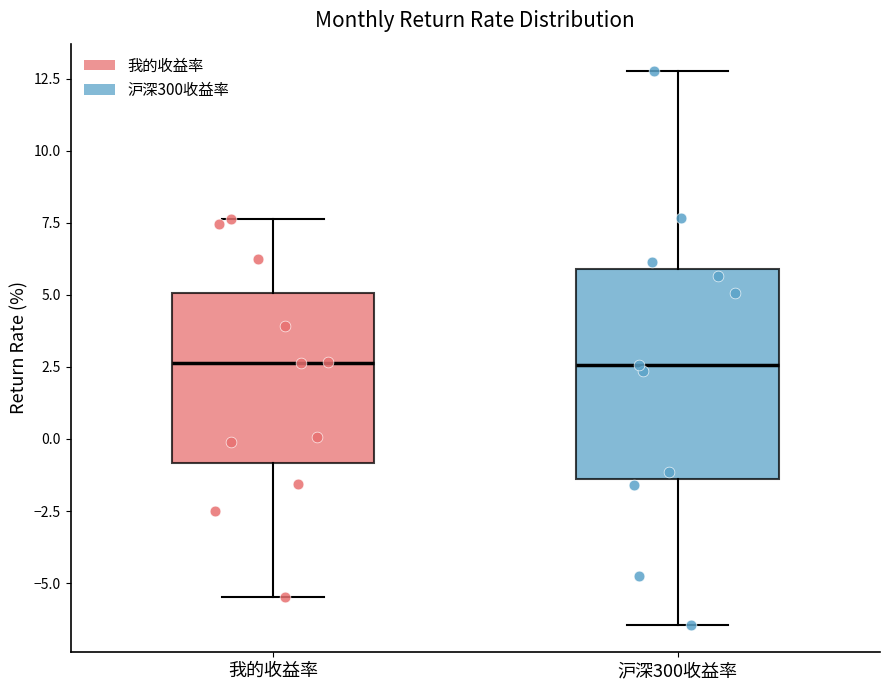

Reading left to right, transcribe this box plot: for each box, give where its median line is, the range the box spans, and where its two whiskers end, as read against the y-axis. The values are not printed on the chart, so give them approximately, as read against the axis.

我的收益率: median 2.5, box -1.0 to 5.0, whiskers -5.5 to 7.5
沪深300收益率: median 2.5, box -1.5 to 6.0, whiskers -6.5 to 13.0